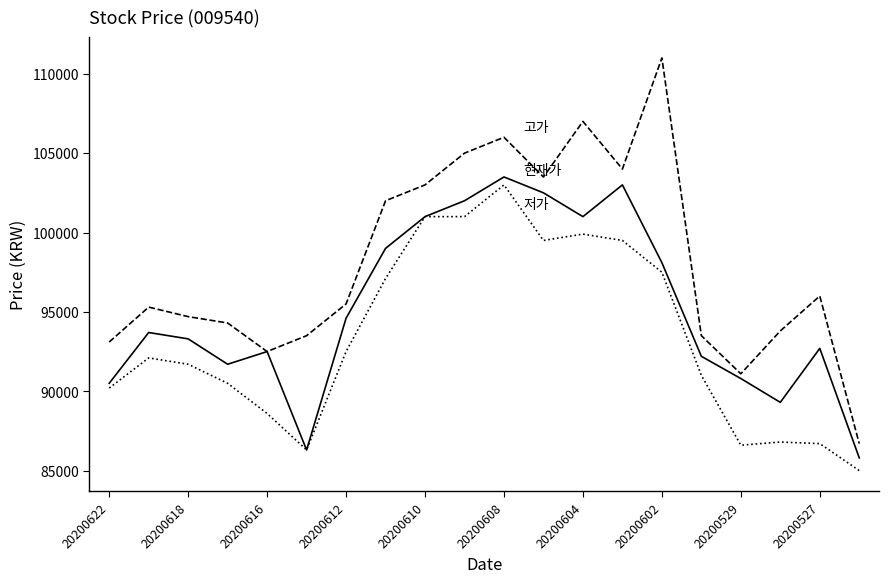

What is the maximum value shown in the chart?

111000